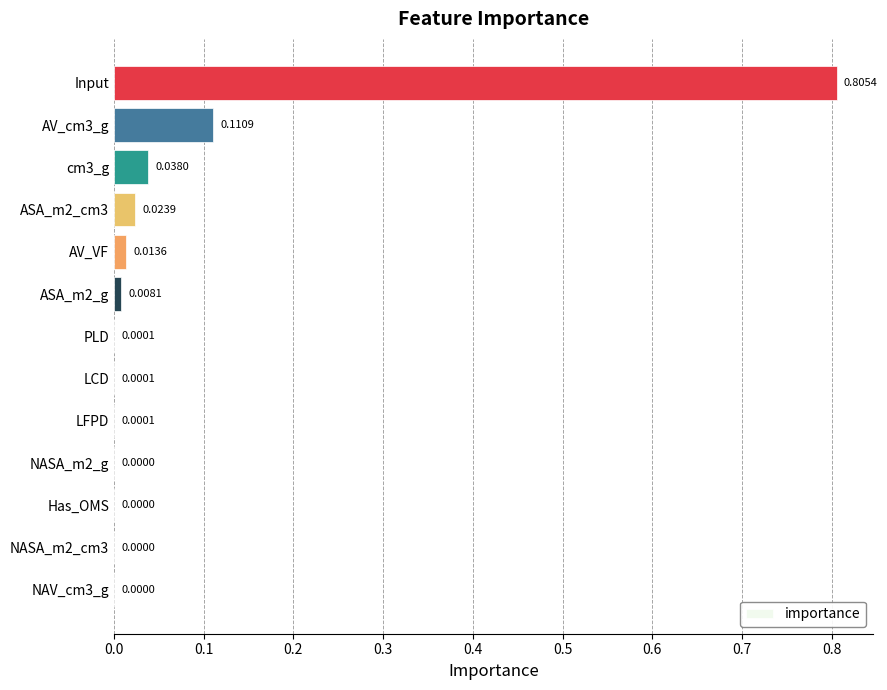

What is the change in value from NASA_m2_cm3 to AV_cm3_g?

+0.1